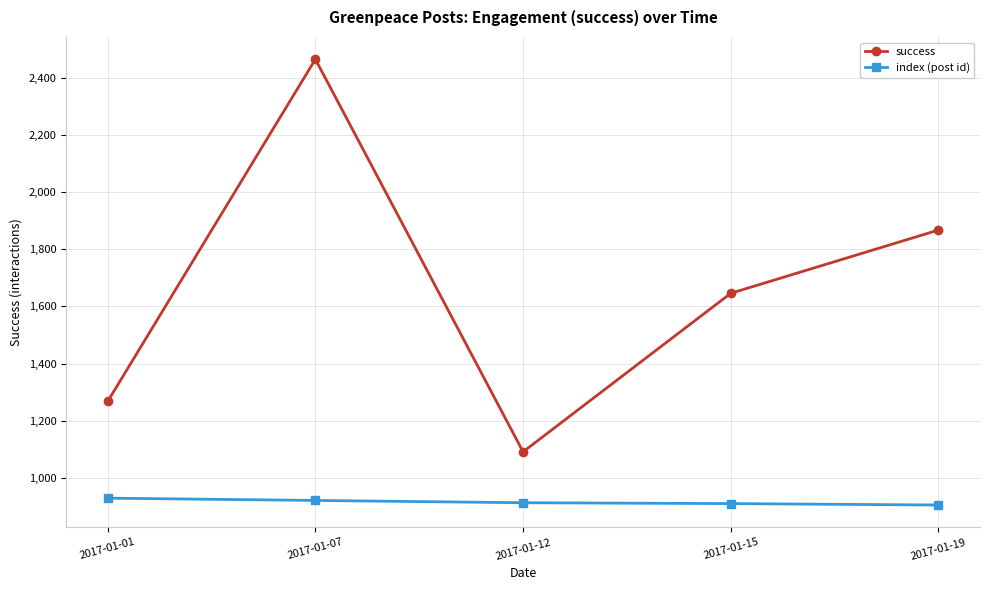

What value does the index (post id) series have at 2017-01-07, to the nearest 5?

920